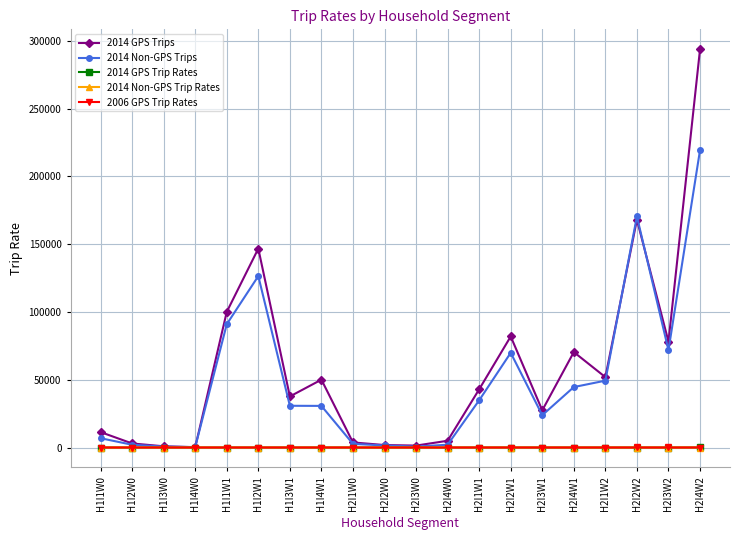

Which series has the largest range (max minus min)?

2014 GPS Trips